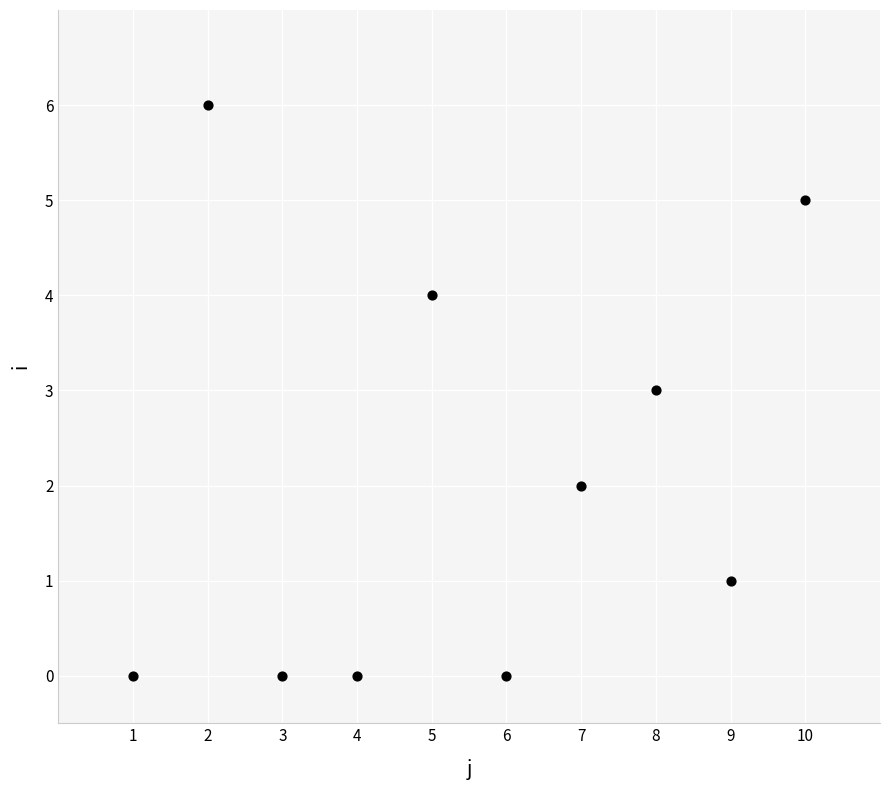

What is the range of Y values (max minus min)?

6